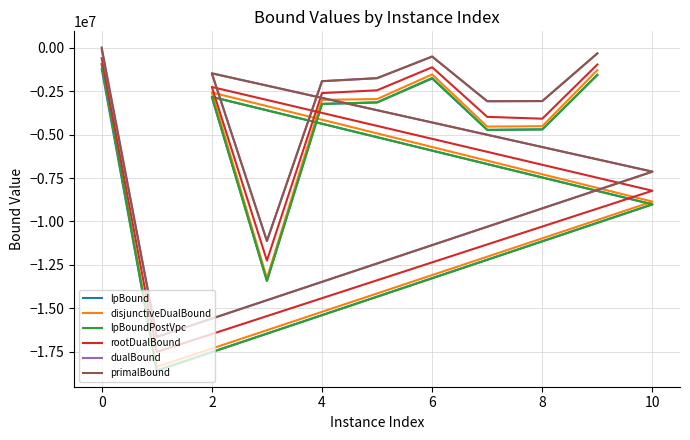

How many interior local valleys does the lpBoundPostVpc series have?

3